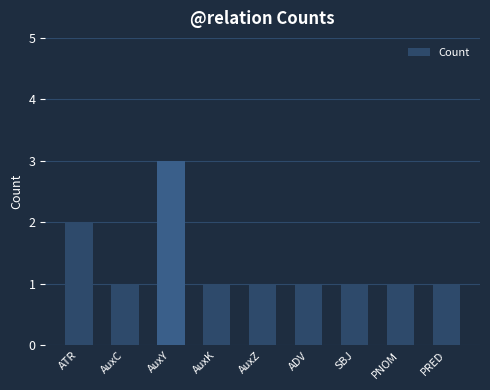

Count the values in the range 1 to 2.

8